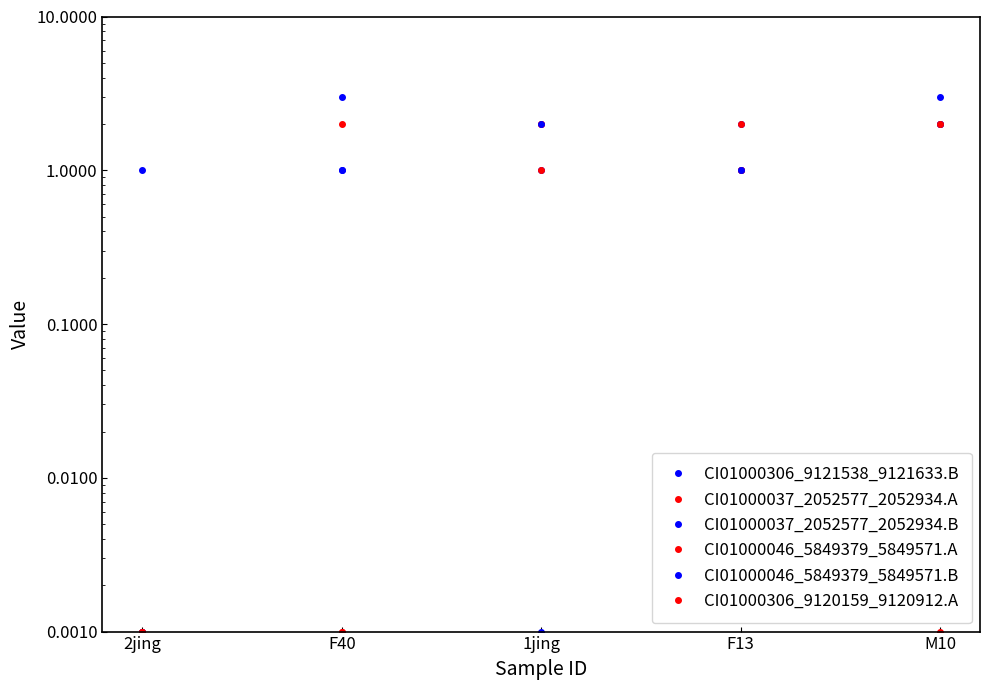

What are all the series names shown in the legend?

CI01000306_9121538_9121633.B, CI01000037_2052577_2052934.A, CI01000037_2052577_2052934.B, CI01000046_5849379_5849571.A, CI01000046_5849379_5849571.B, CI01000306_9120159_9120912.A